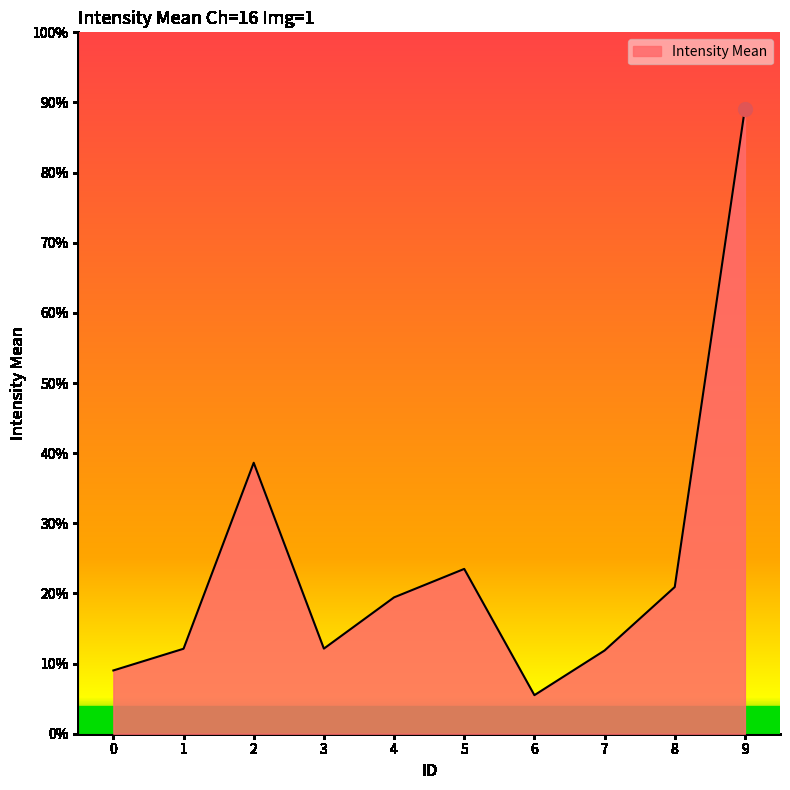

Does the chart display data point markers on the line(s)?

No